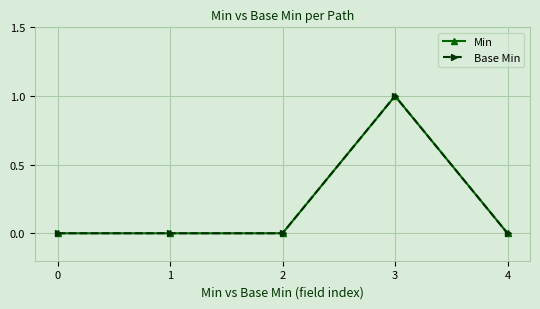

Does the chart have visible grid lines?

Yes